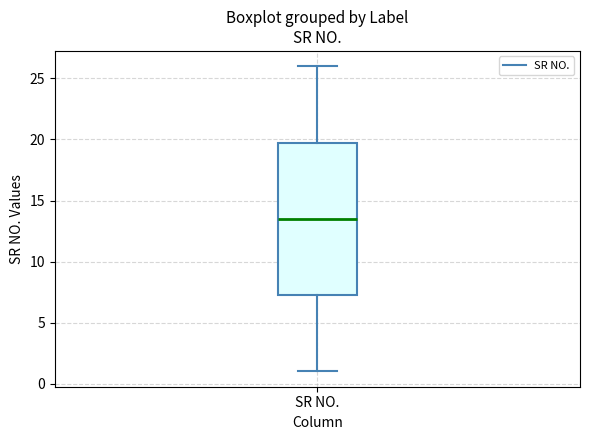

Read this box plot against the y-axis: the position of the median line, the range covered by the box, and the ends of both whiskers. The values are not printed on the chart, so give them approximately, as read against the axis.

median 13.5, box 7.5 to 20.0, whiskers 1.0 to 26.0